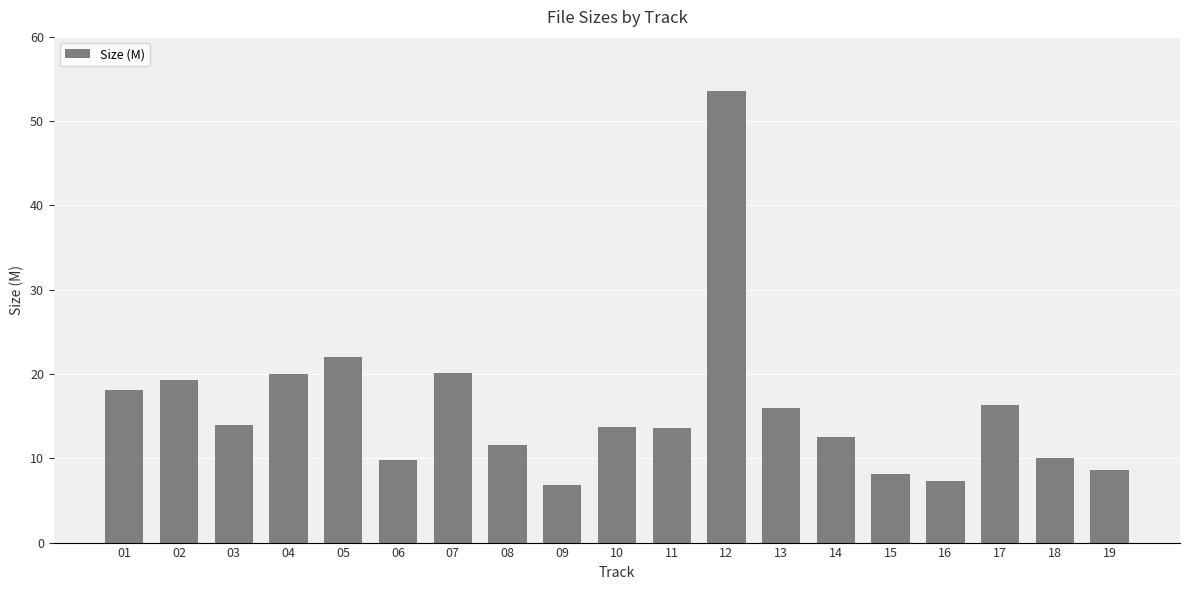

True or false: the data shows 96.3 at 12.

False